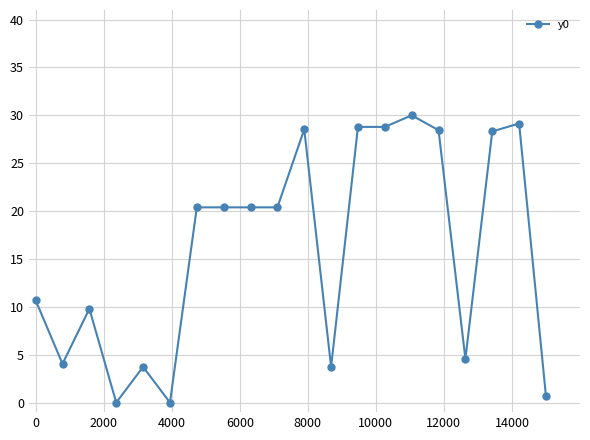

What is the difference between the maximum and minimum values?

30.0